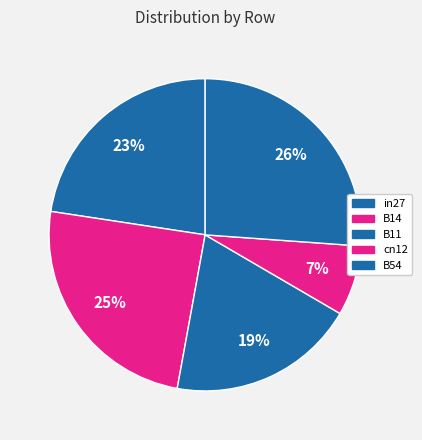

How many segments does this pie chart have?

5